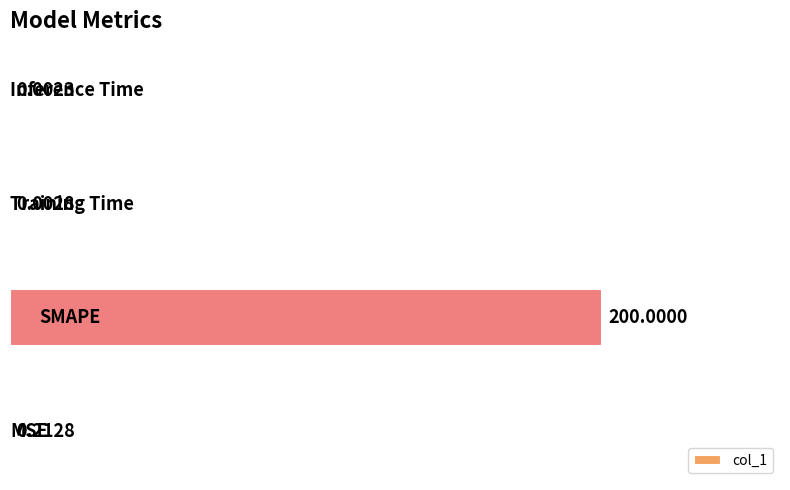

What is the sum of all values?

200.2